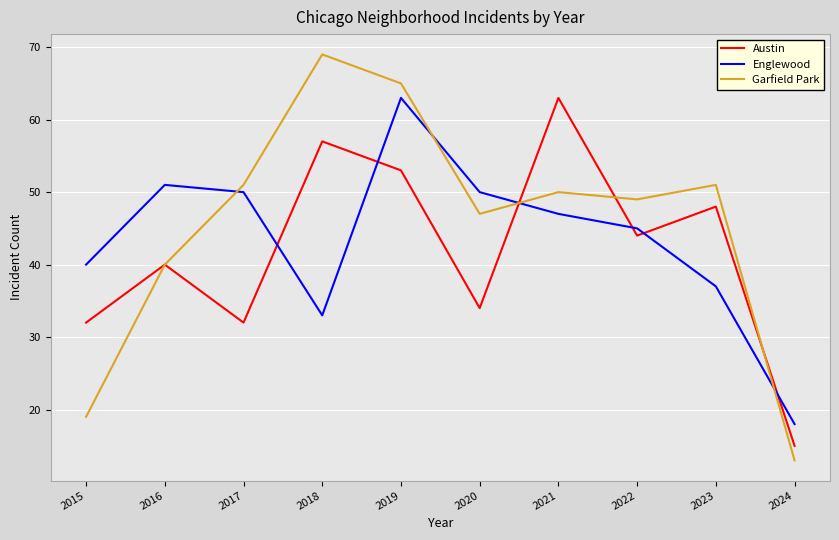

Reading right to left, list all the values displayed in this chart.

Austin: 15	48	44	63	34	53	57	32	40	32
Englewood: 18	37	45	47	50	63	33	50	51	40
Garfield Park: 13	51	49	50	47	65	69	51	40	19